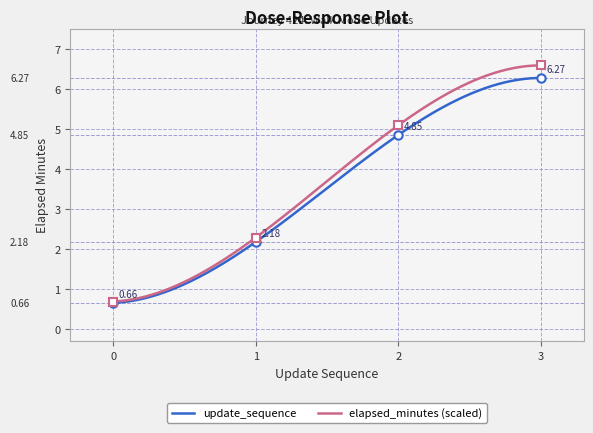

What value does the elapsed_minutes series have at 0?

0.7